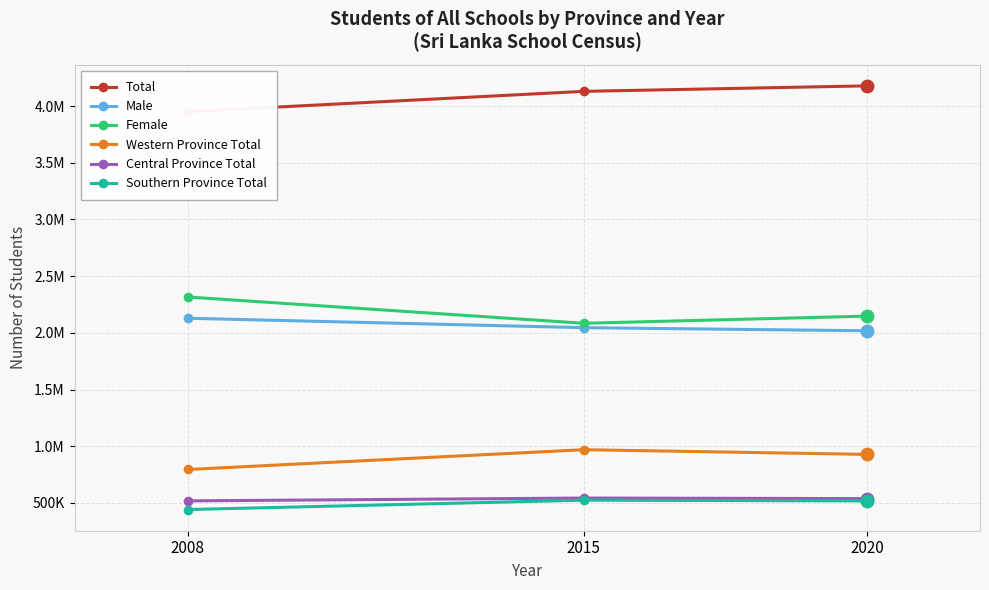

Which series changed the most between 2008 and 2020?

Total